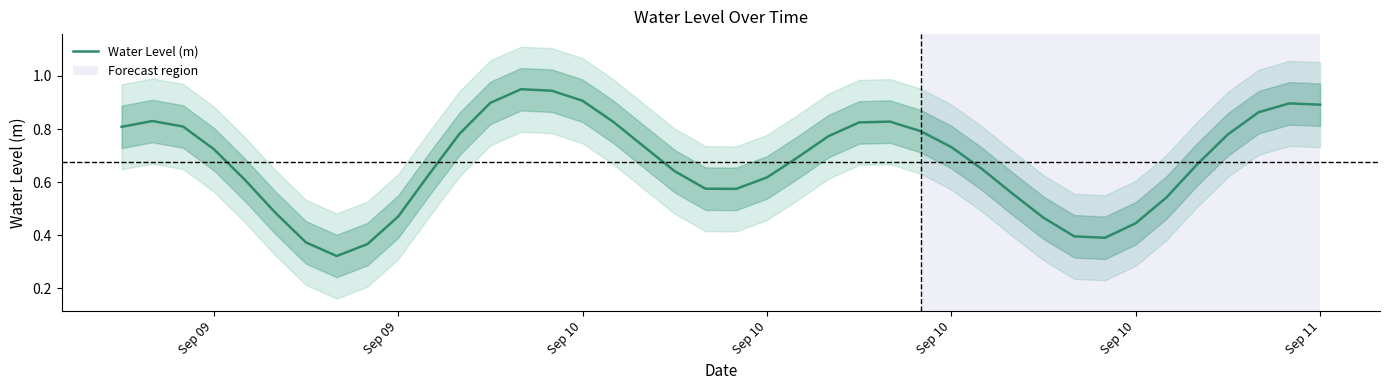

Where is the first local maximum?

Sep 09